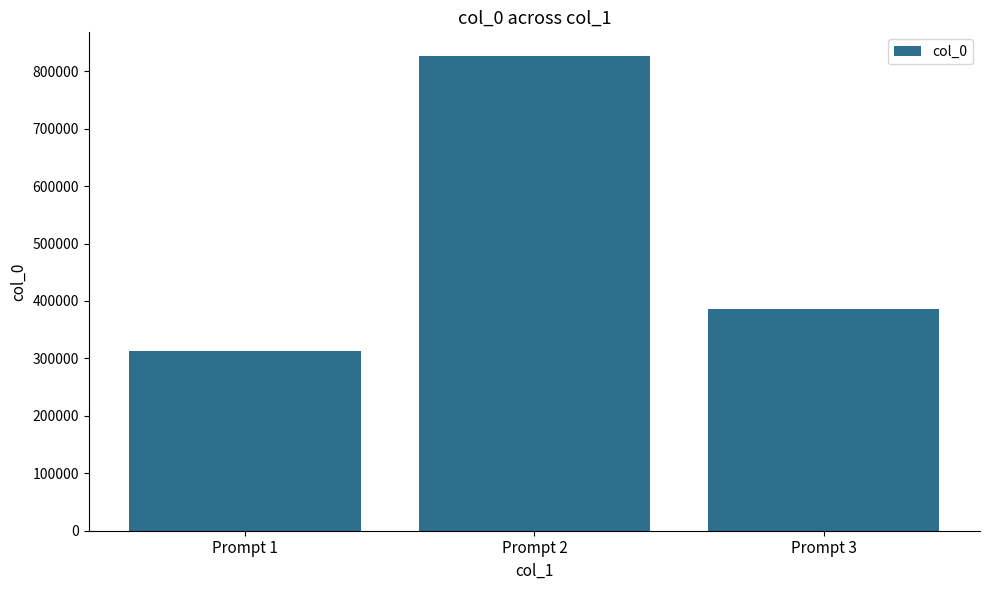

Reading left to right, transcribe all the data shown in this chart.

Prompt 1=313371	Prompt 2=826461	Prompt 3=385828